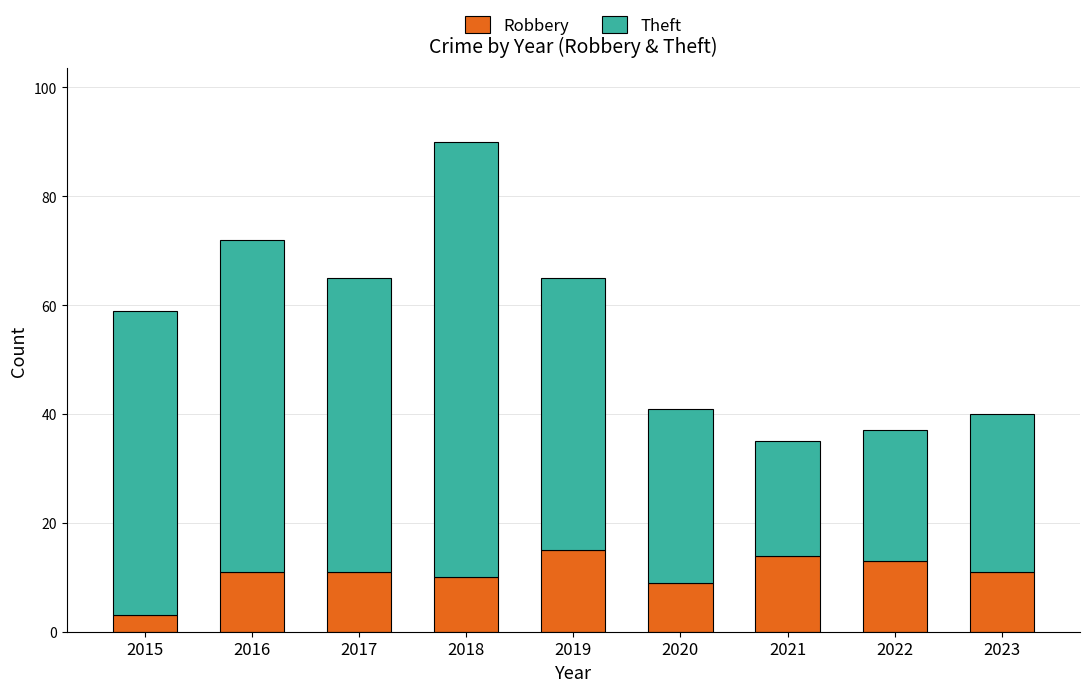

What is the minimum value for Robbery?

3